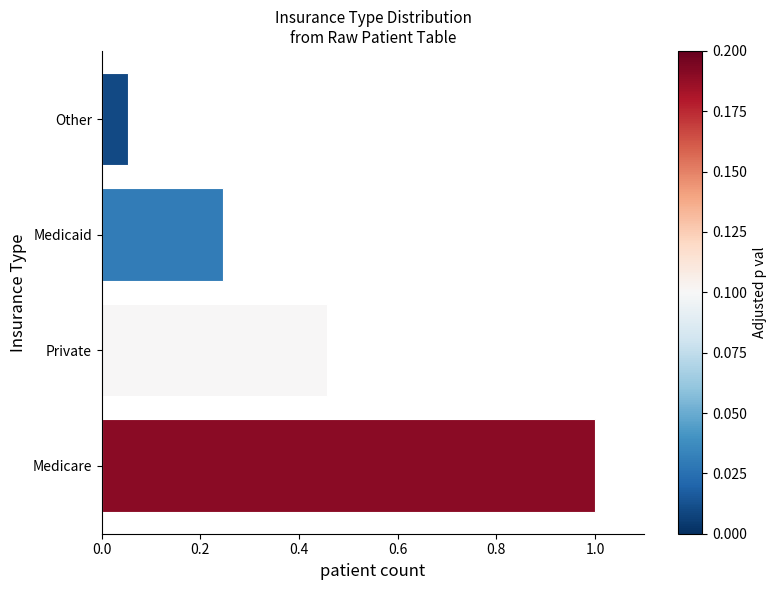

At which category does the chart reach its minimum across all series?

Other